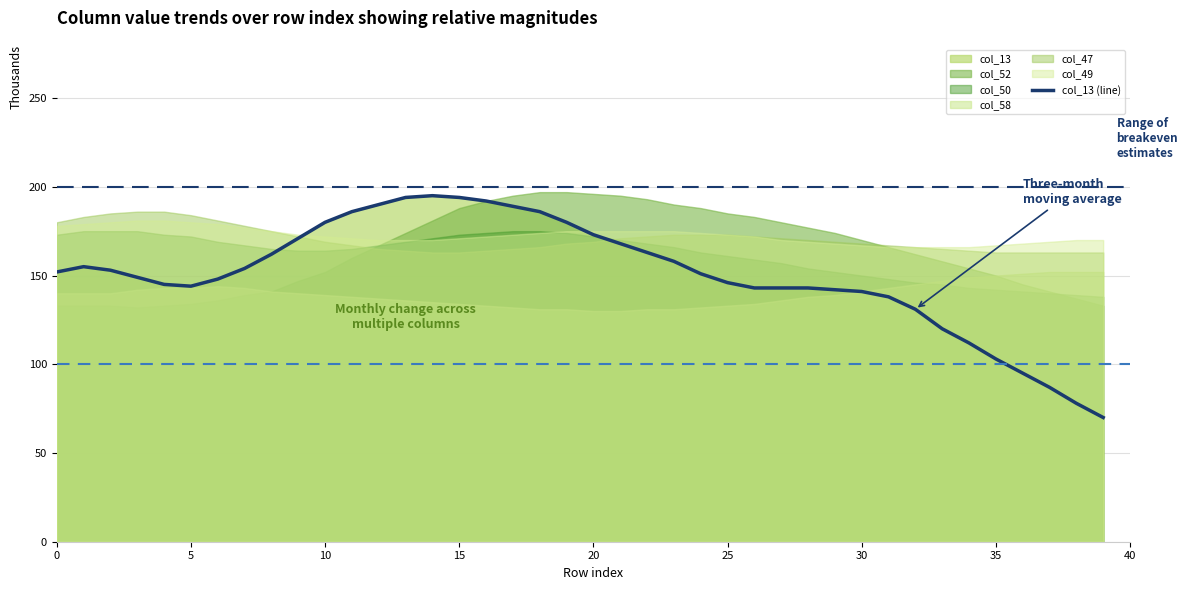

Where is the first local maximum?

5